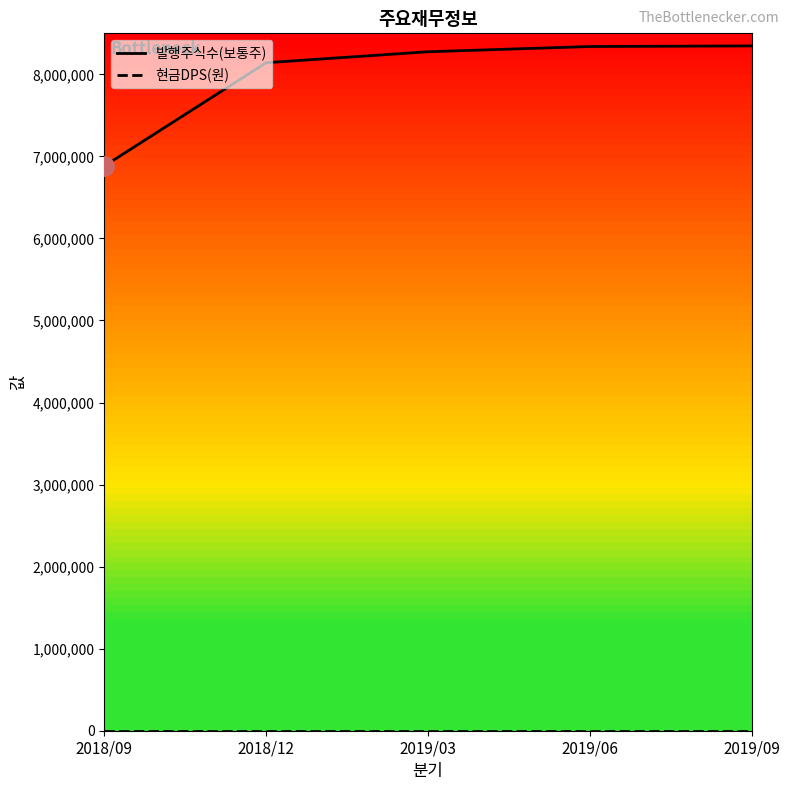

What are all the series names shown in the legend?

발행주식수(보통주), 현금DPS(원)